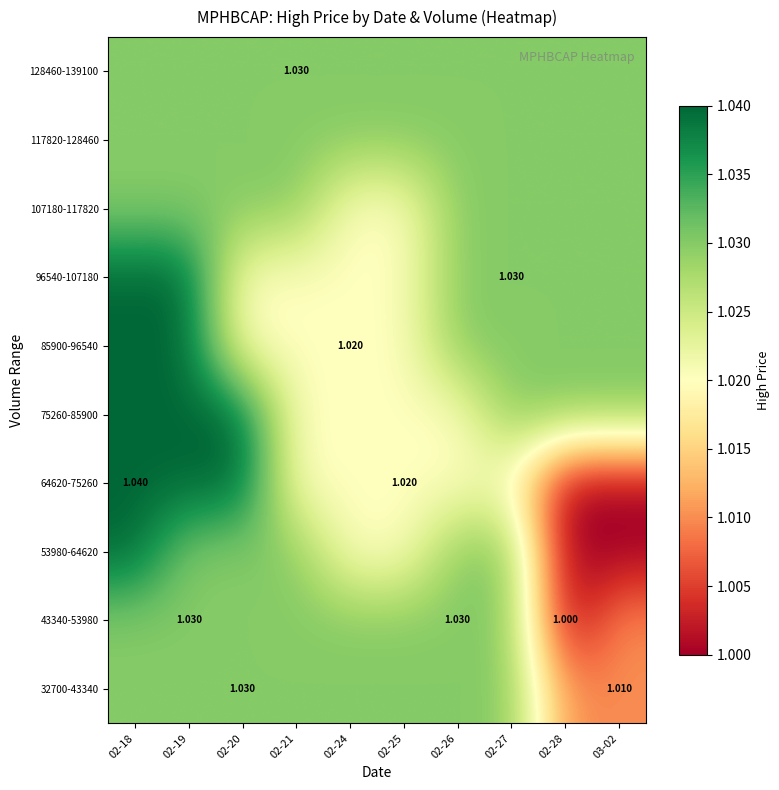

At how many categories does at least one series exceed 1?

10